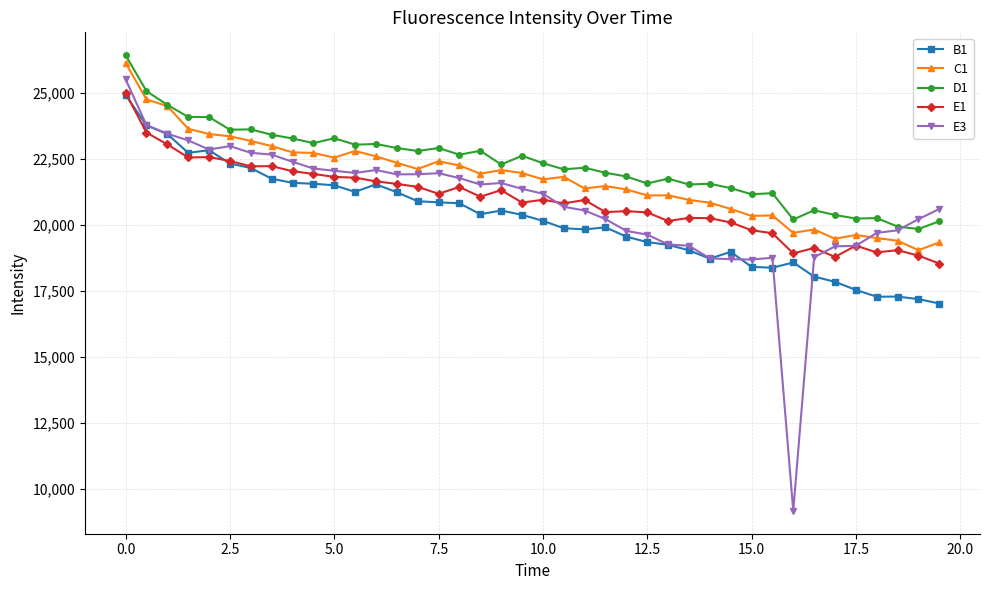

What is the value of the B1 point at the 29th from the left?

18718